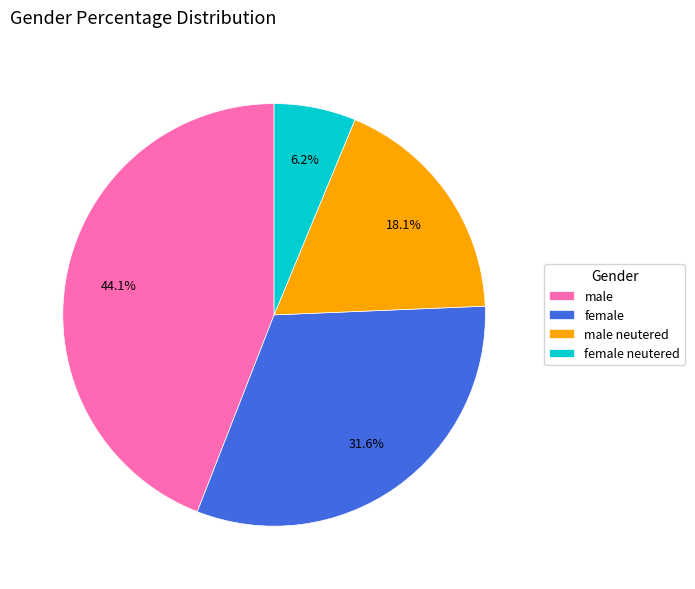

What is the ratio of the value at female to the value at female neutered?

5.1